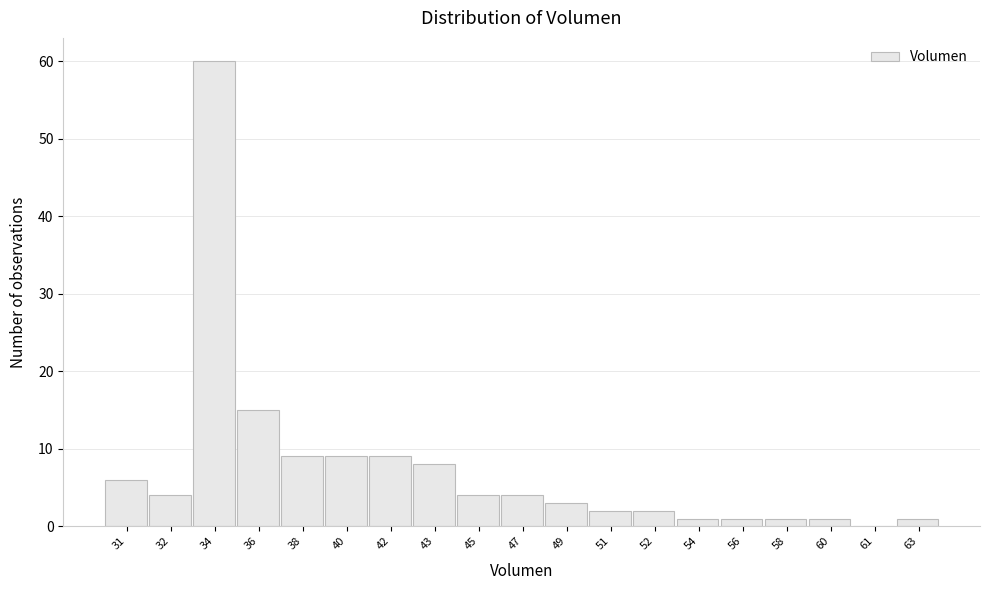

Reading right to left, what are all the values shown in this chart?

63=1	61=0	60=1	58=1	56=1	54=1	52=2	51=2	49=3	47=4	45=4	43=8	42=9	40=9	38=9	36=15	34=60	32=4	31=6